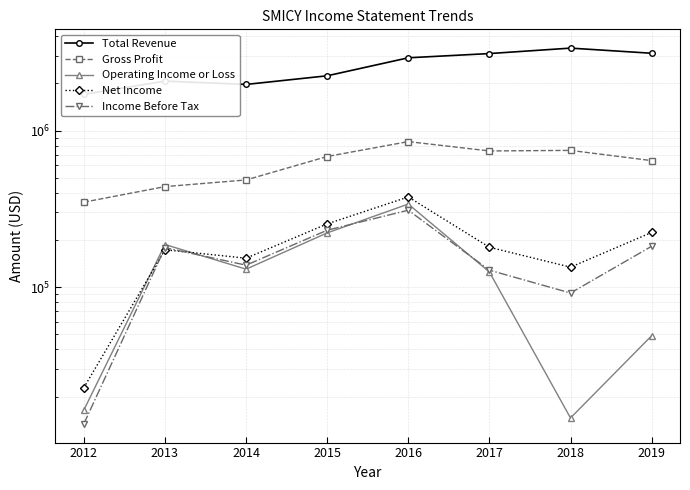

What is the maximum value for Net Income?

376600